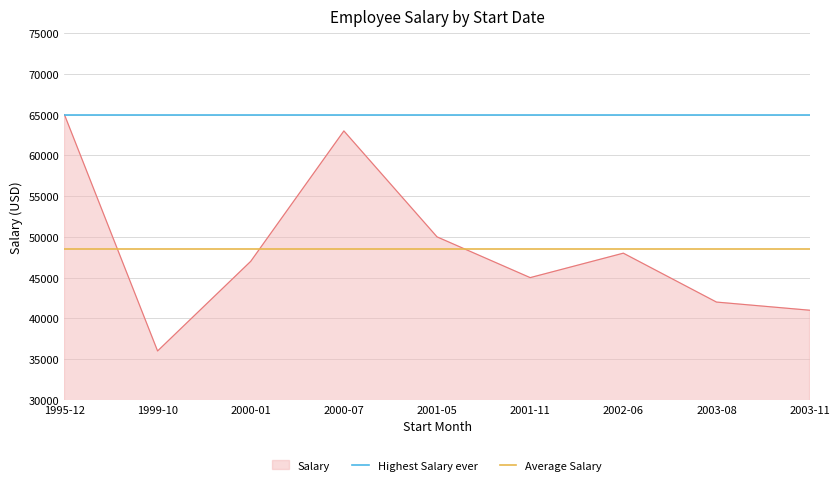

How many lines are shown in the chart?

2